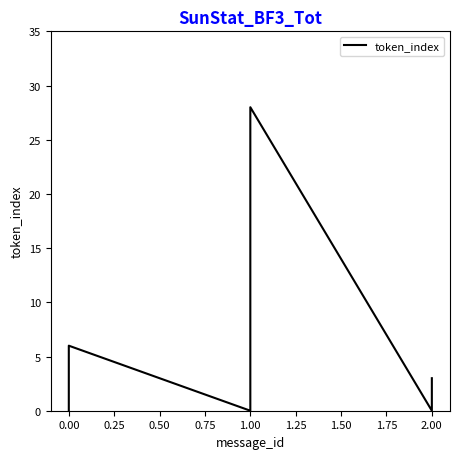

Reading right to left, extract all data points from this chart.

3	2	1	0	28	27	26	25	24	23	22	21	20	19	18	17	16	15	14	13	12	11	10	9	8	7	6	5	4	3	2	1	0	6	5	4	3	2	1	0